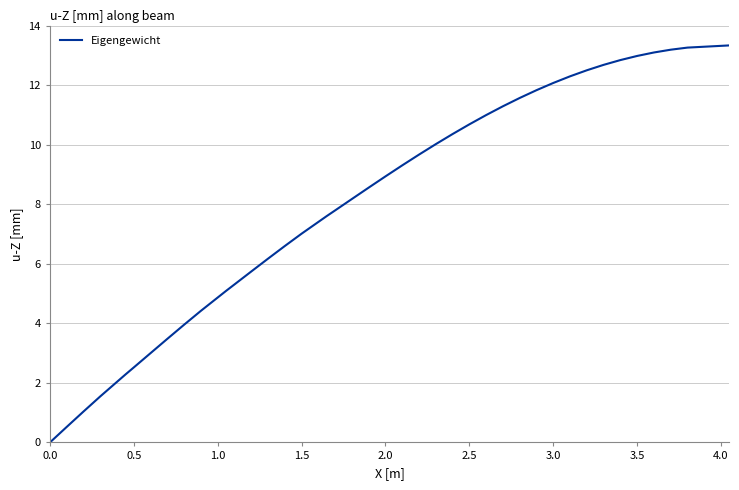

How many lines are shown in the chart?

1